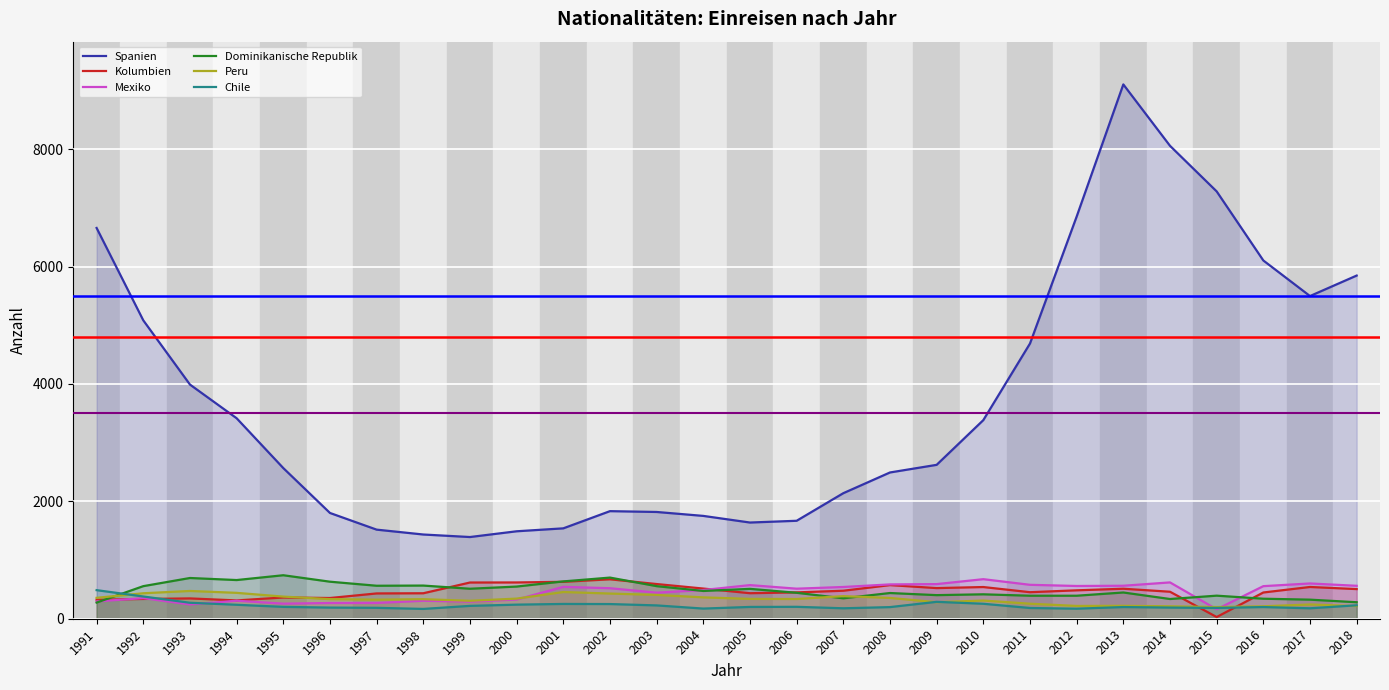

At 2010, list the series in order from largest to smallest.

Spanien, Mexiko, Kolumbien, Dominikanische Republik, Peru, Chile